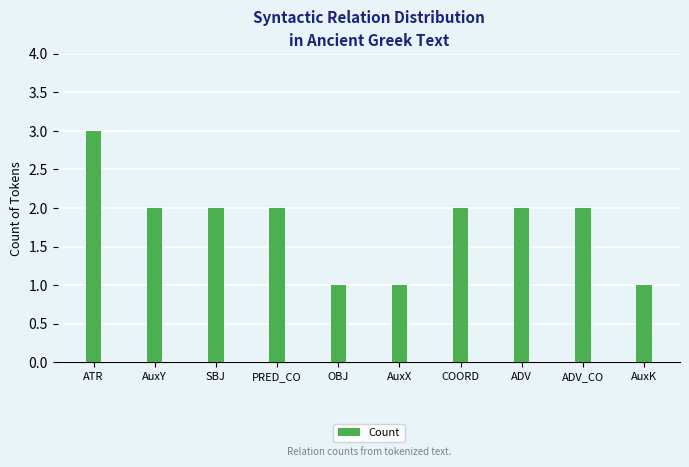

Count the values in the range 1 to 2.

9